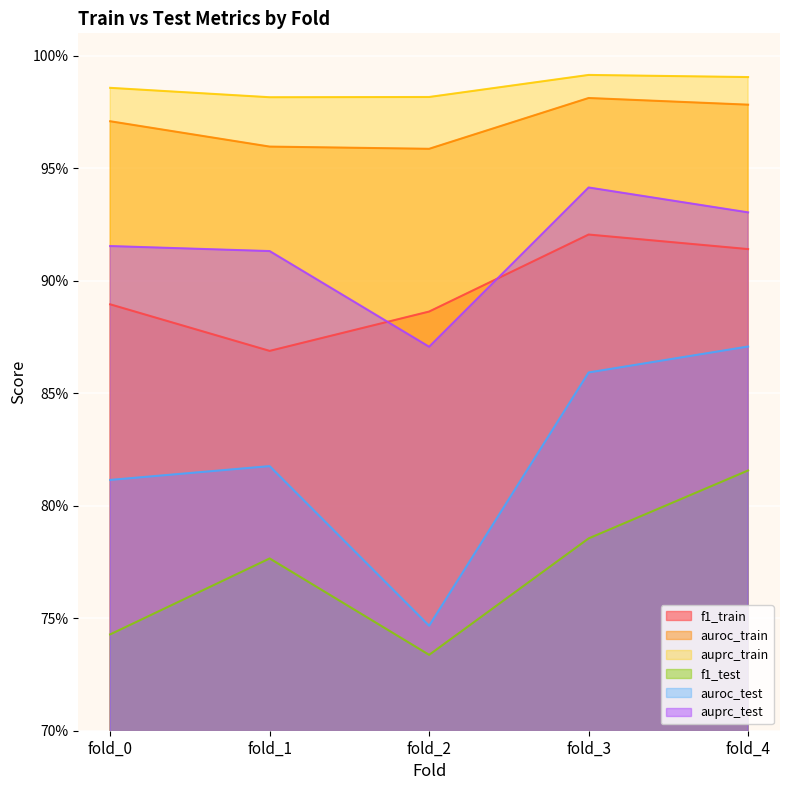

True or false: auprc_train has a value of 1.0 at fold_2.

True